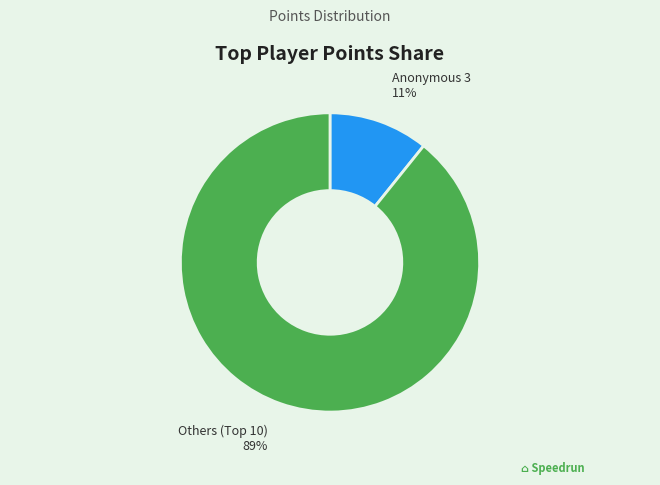

To the nearest percent, what is the average slice percentage?

50%